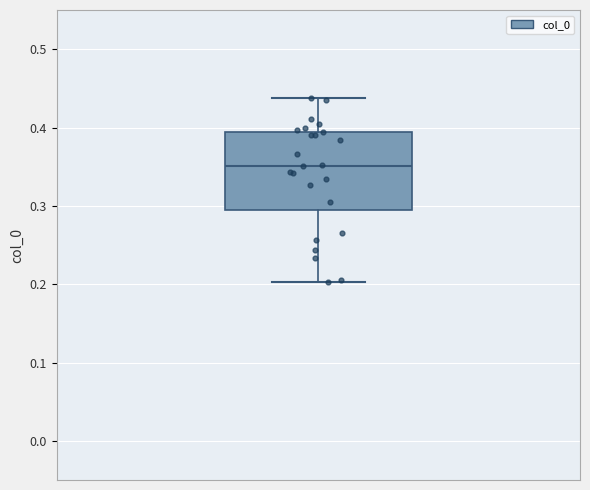

Where is the upper edge of the box on the y-axis? The values are not printed on the chart, so give them approximately, as read against the axis.

0.39